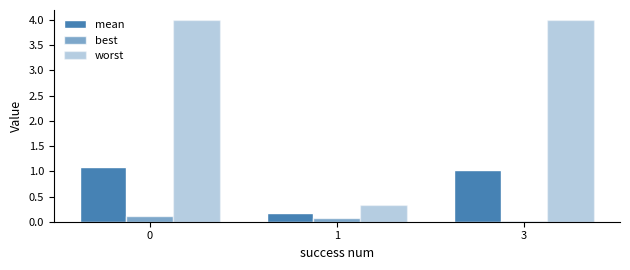

What is the maximum value shown in the chart?

4.0